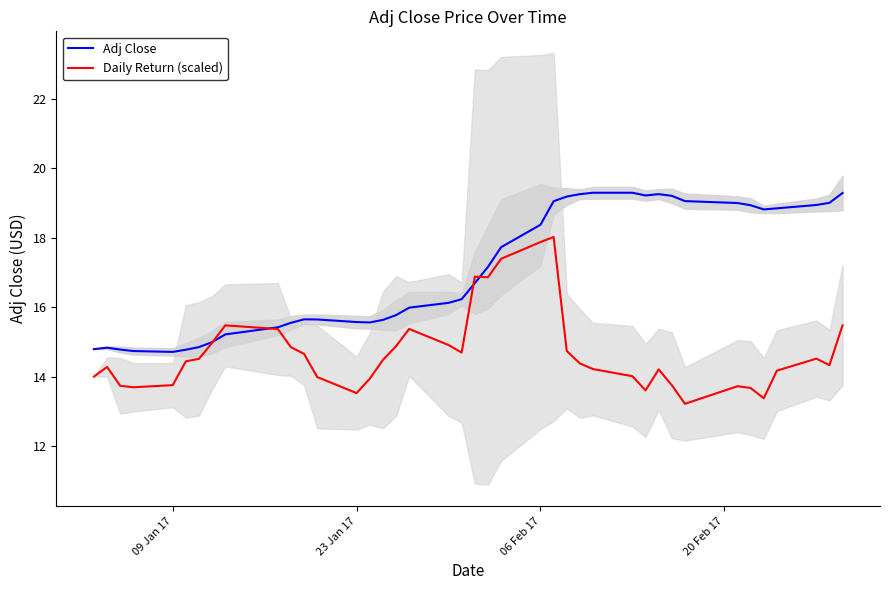

What are all the series names shown in the legend?

Adj Close, Daily Return (scaled)